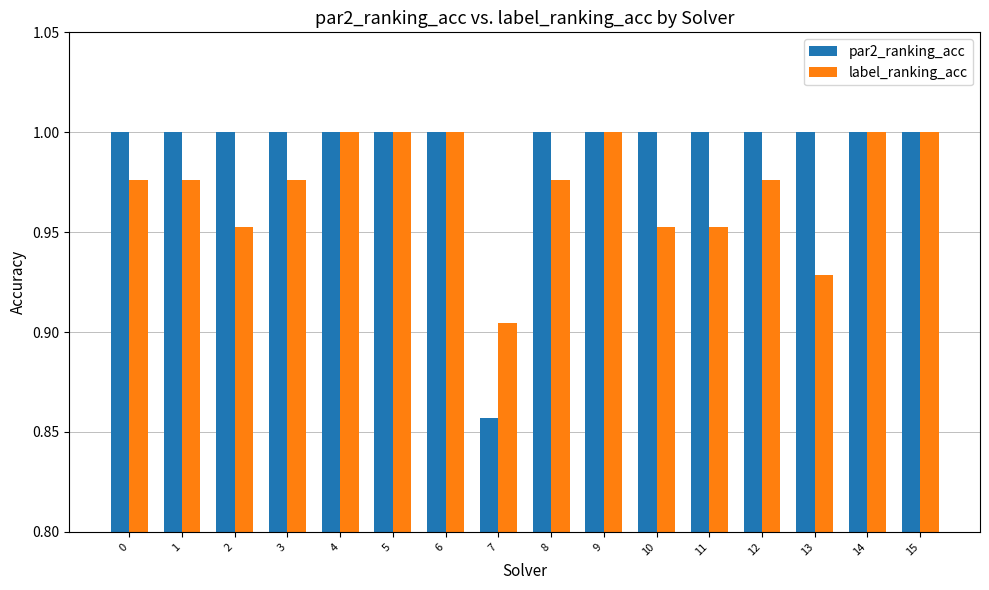

Which series has the largest range (max minus min)?

par2_ranking_acc